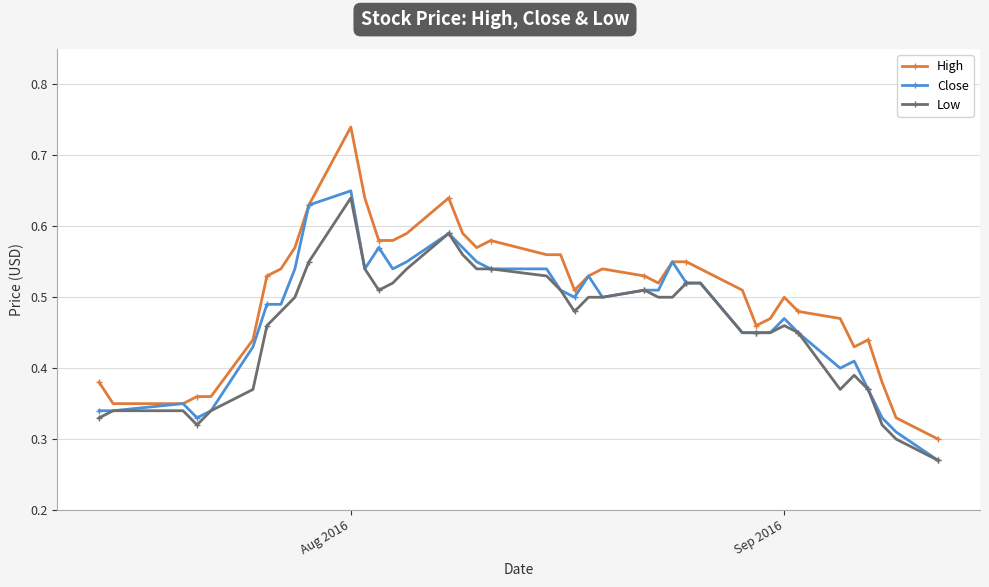

Which series has the largest total across all categories?

High